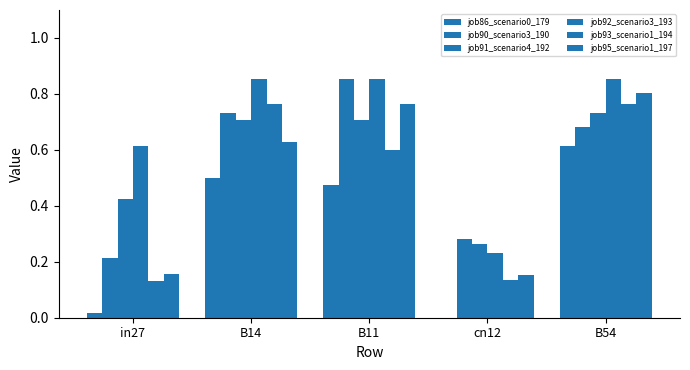

What is the sum of all job95_scenario1_197 values?

2.5